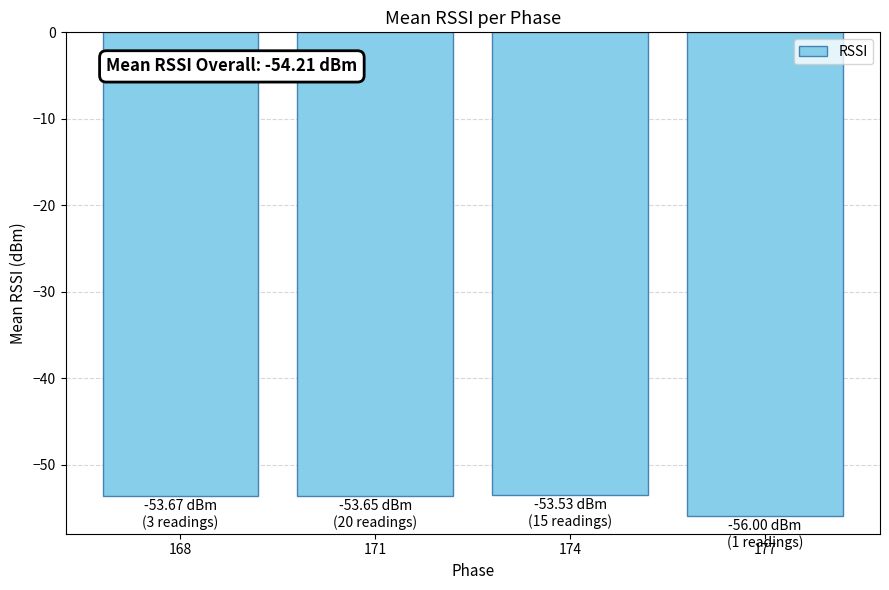

The chart shows a value of -53.6 at 171. True or false?

True